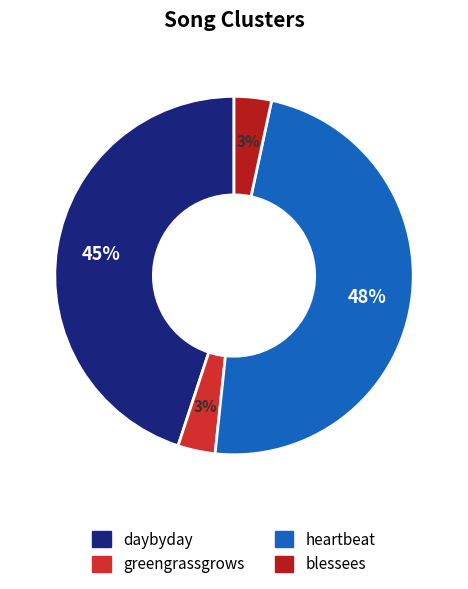

Rank the categories by value from highest to lowest.

heartbeat, daybyday, greengrassgrows, blessees